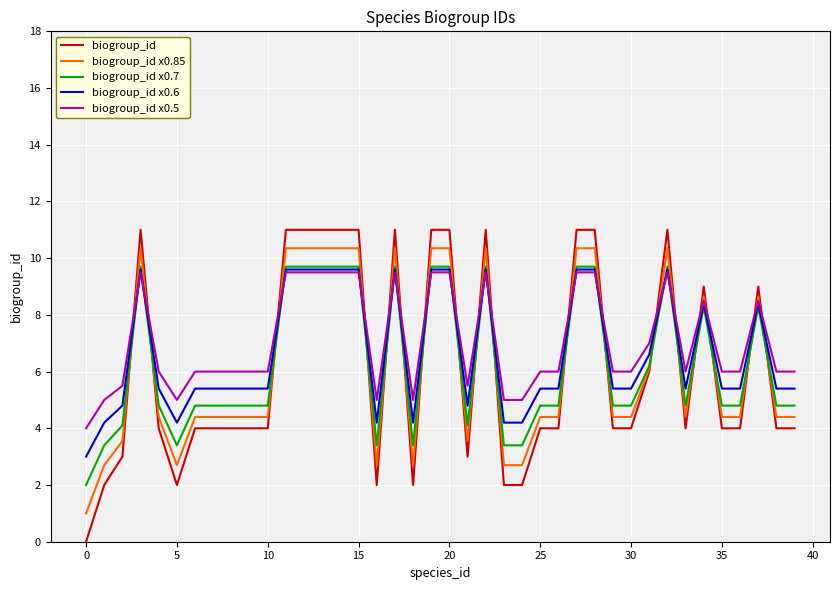

True or false: biogroup_id x0.6 and biogroup_id cross at least once.

True